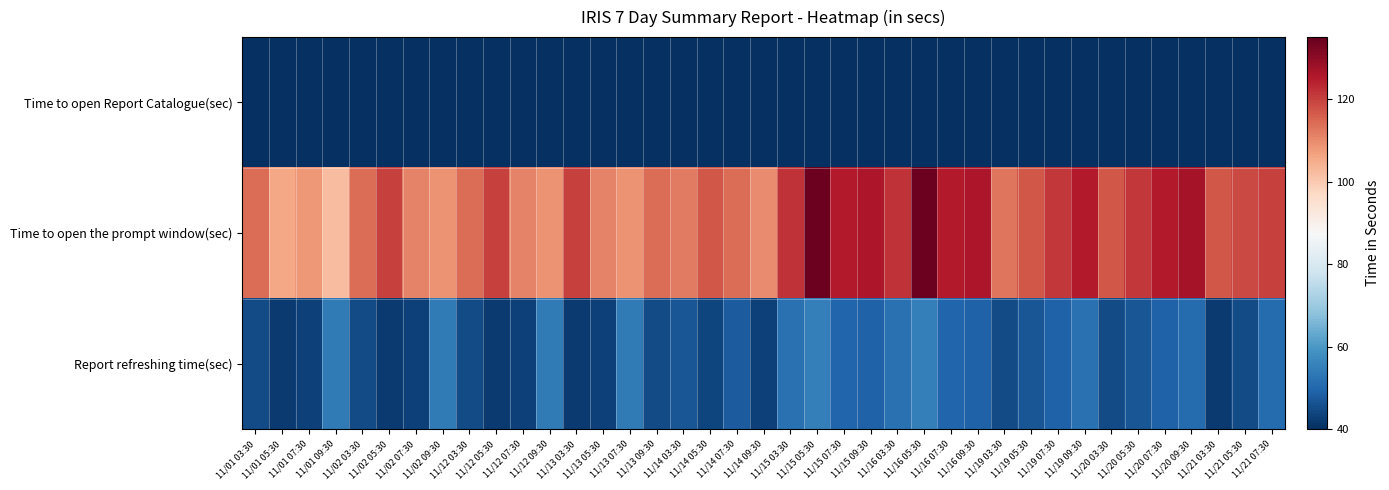

Between 11/02 07:30 and 11/20 05:30, which is larger?

11/20 05:30